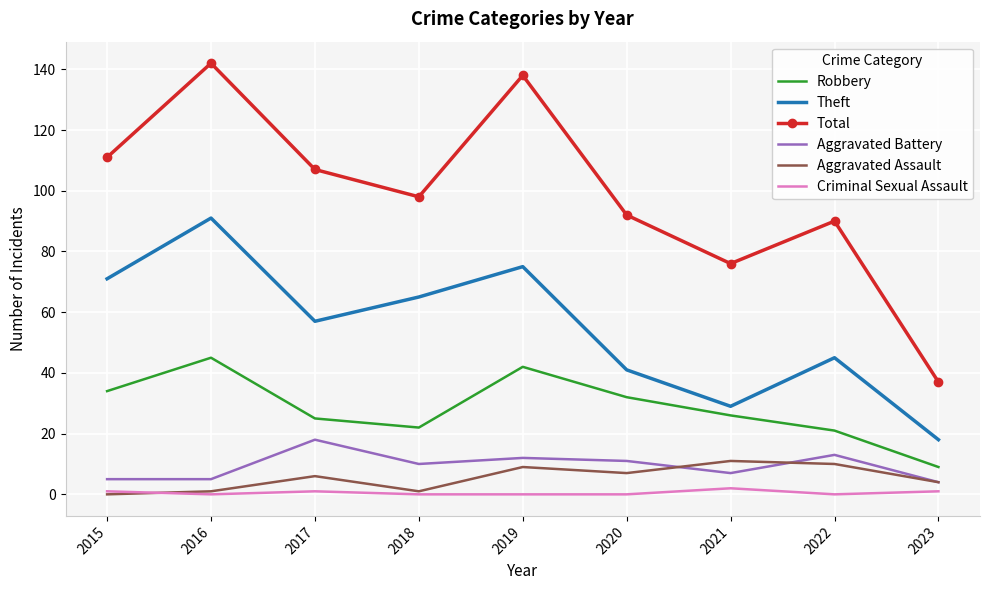

The Aggravated Assault series shows 9 at 2019. True or false?

True